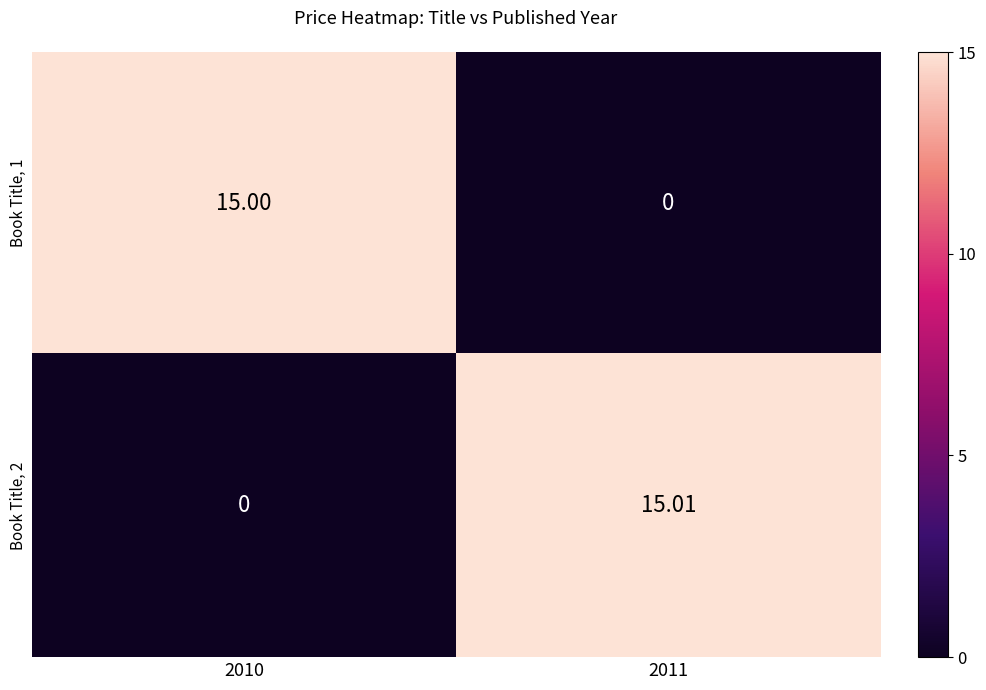

Is the value of Book Title, 1 at 2011 greater than the value of Book Title, 2 at 2011?

No